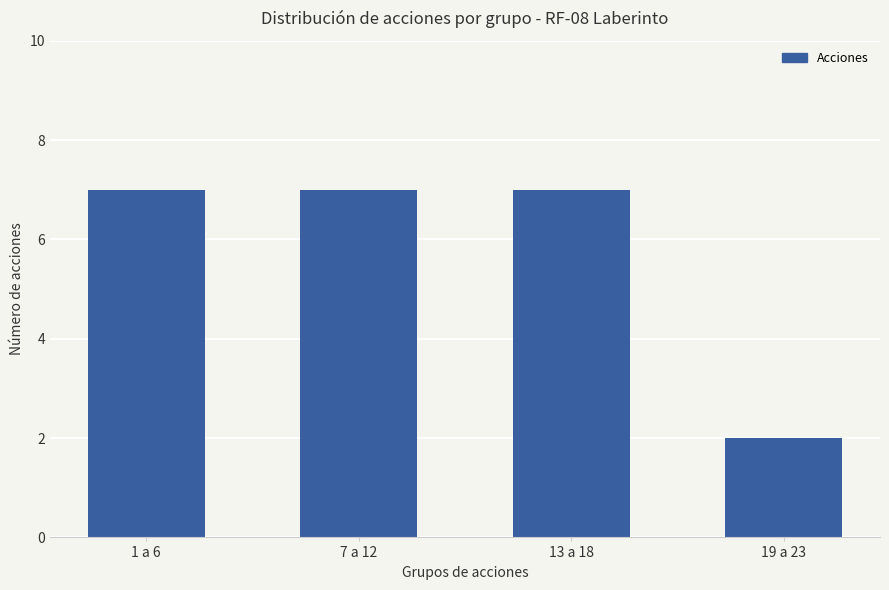

True or false: the data shows 2 at 19 a 23.

True